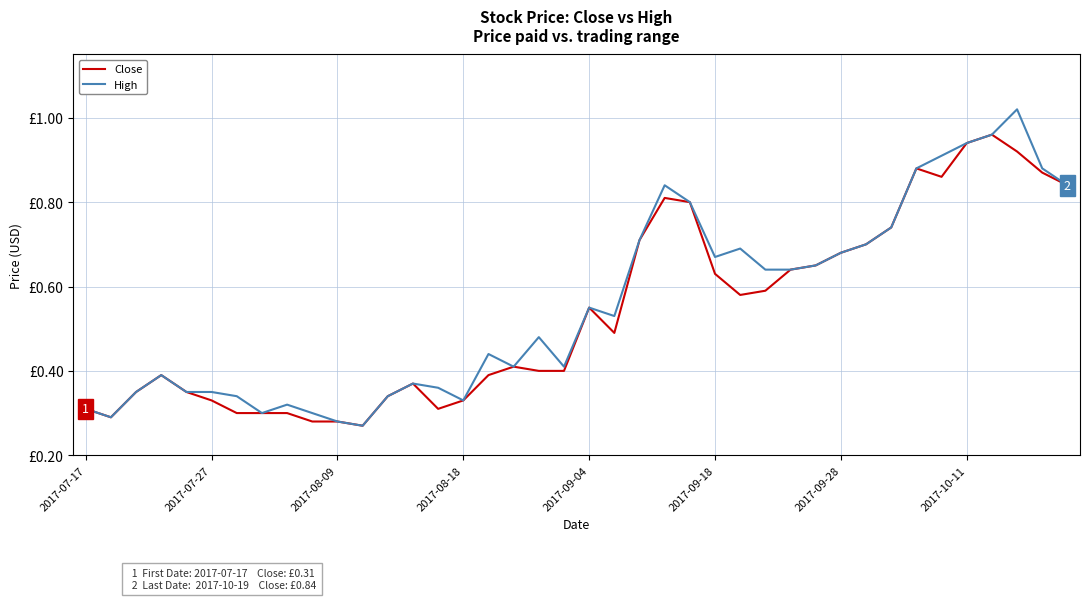

What are all the series names shown in the legend?

Close, High